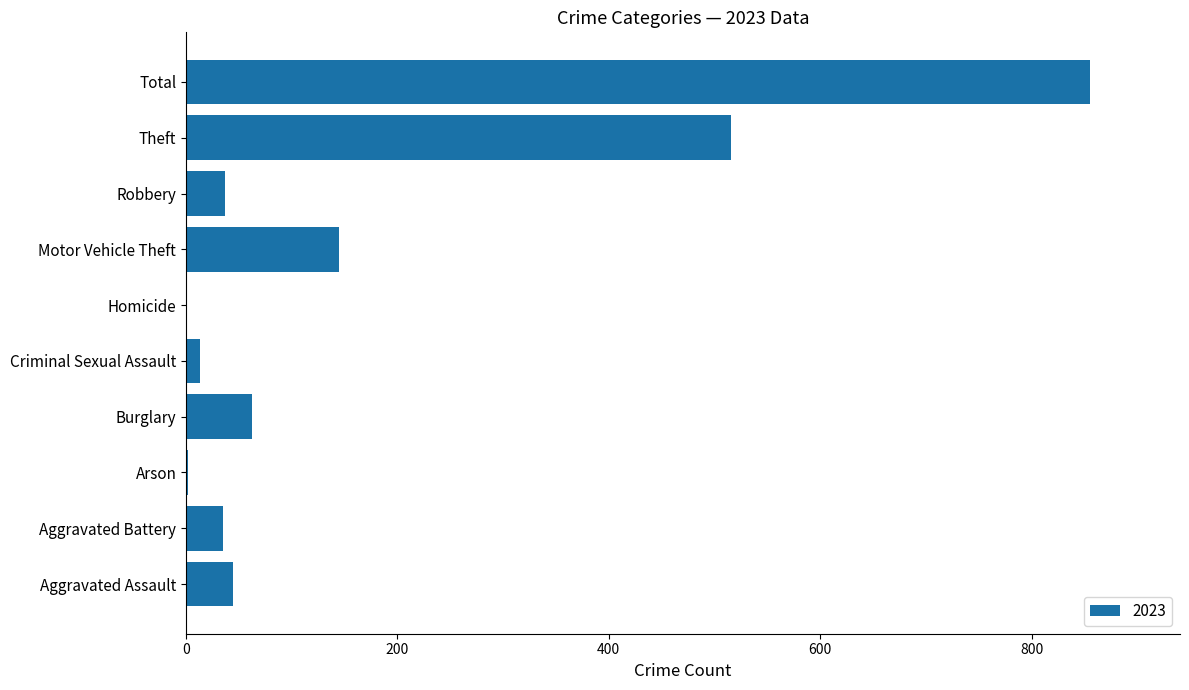

Is it true that the value at Burglary is 62?

True